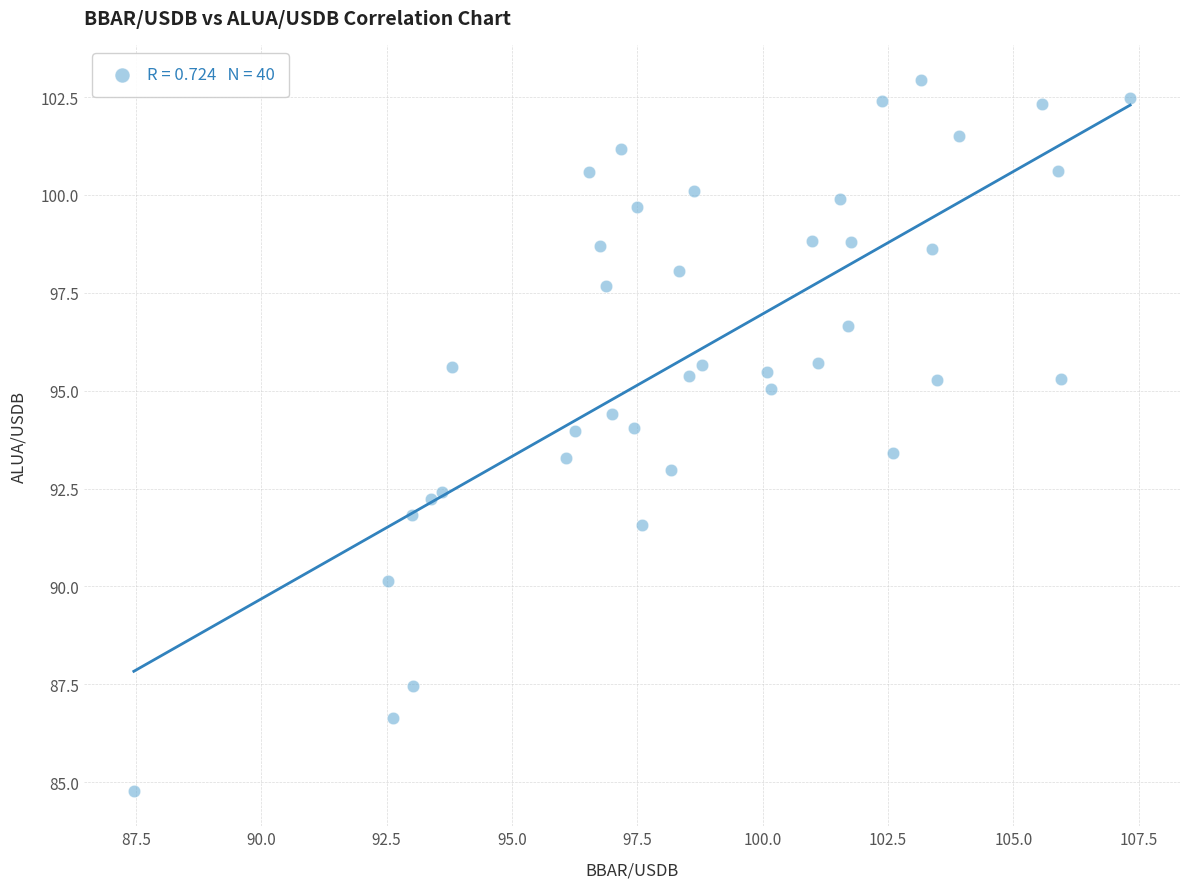

What is the range of X values (max minus min)?

19.9